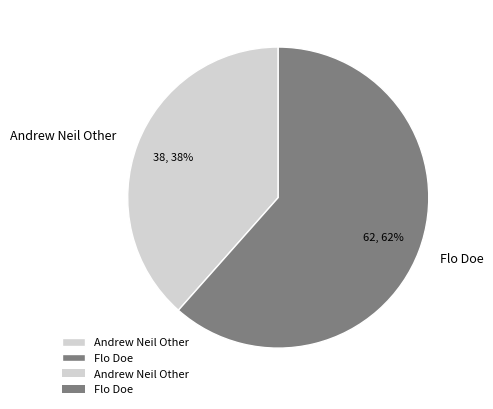

To the nearest percent, what percentage of the pie is Andrew Neil Other?

38%